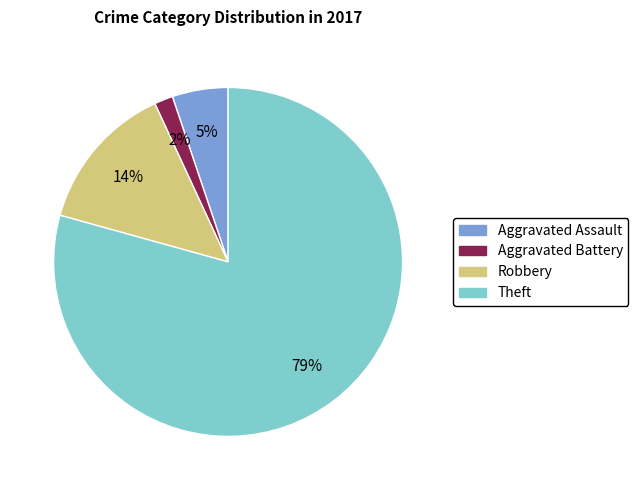

The Aggravated Assault slice represents 1% of the pie. True or false?

False